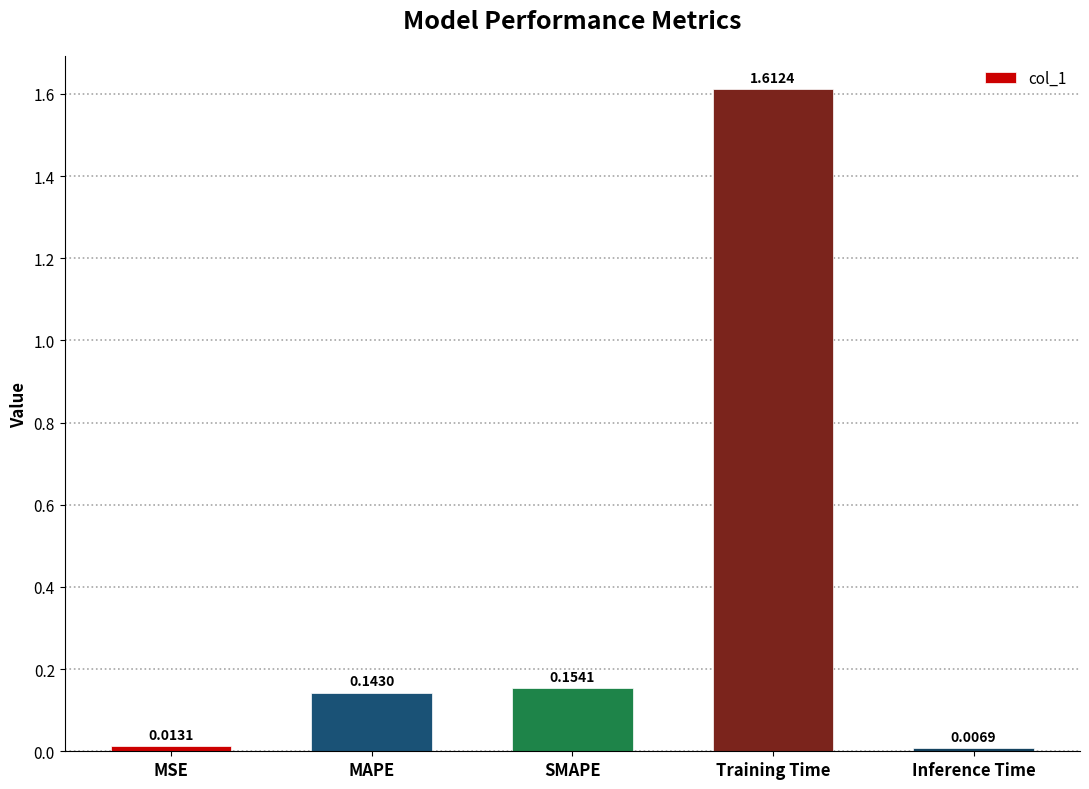

List the labels in order of value, largest first.

Training Time, SMAPE, MAPE, MSE, Inference Time